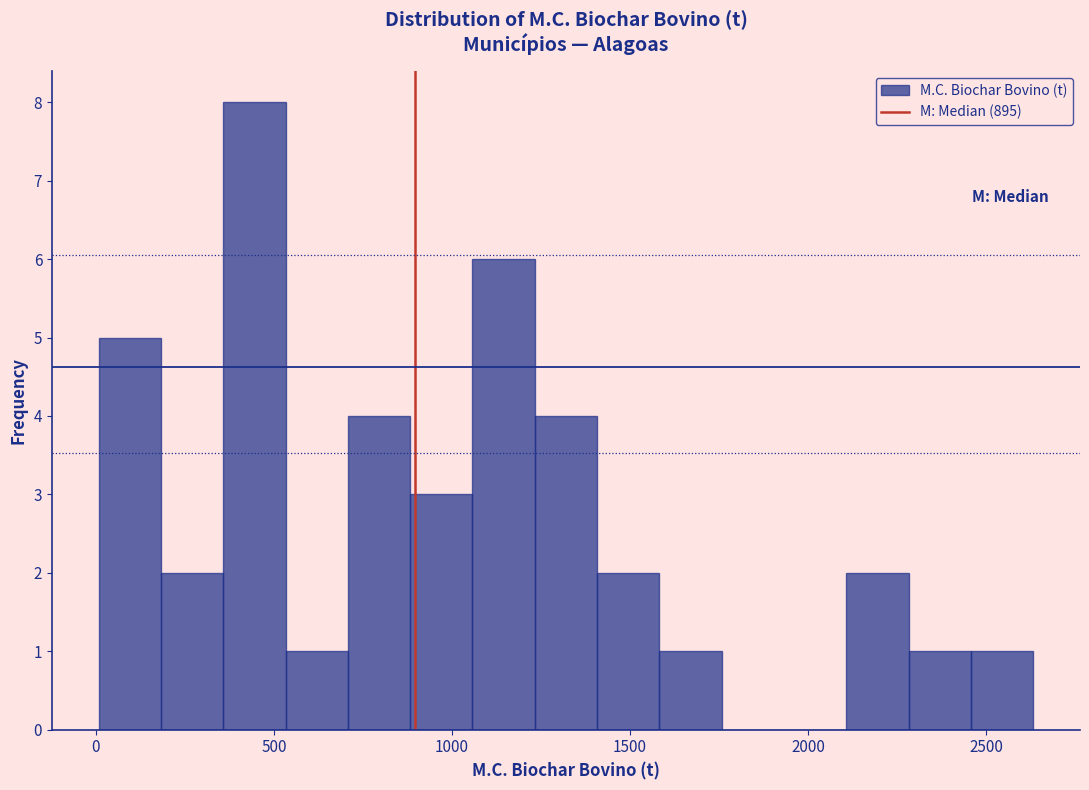

Around what value on the x-axis is the tallest bar? Give the approximate position of its centre, as read against the axis.

450